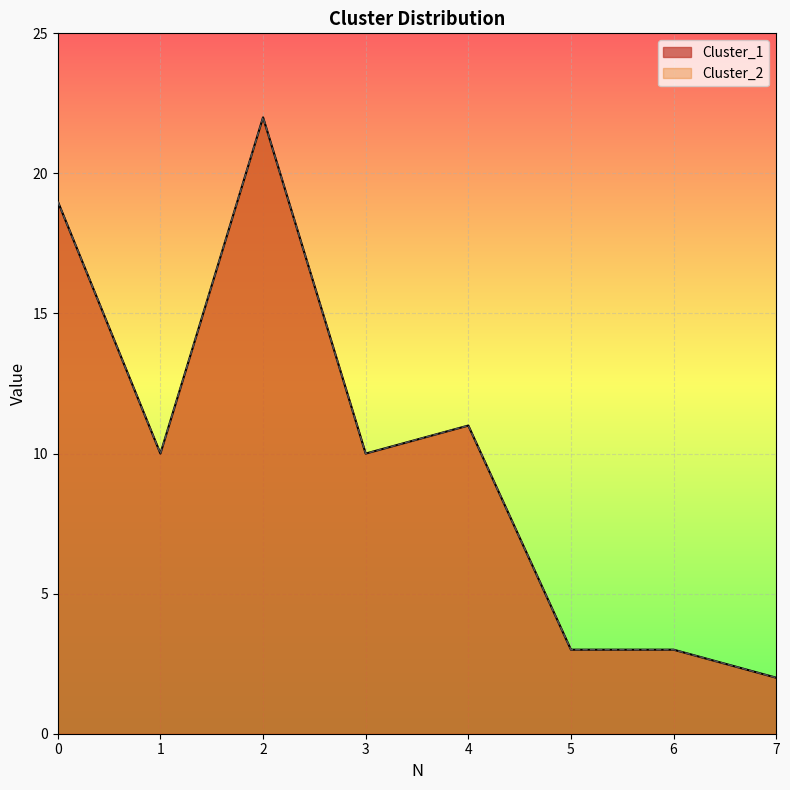

Read the Cluster_2 value at 4.

11